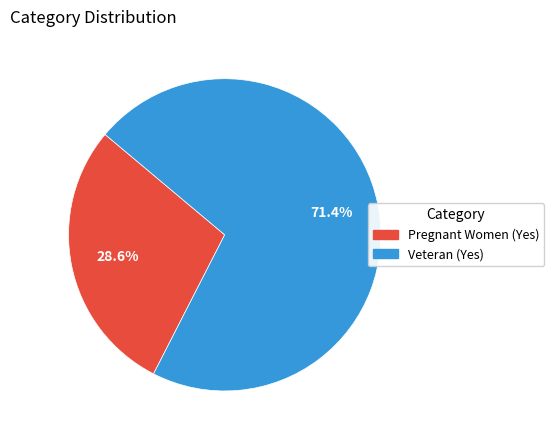

Is there a majority slice in this chart?

Yes